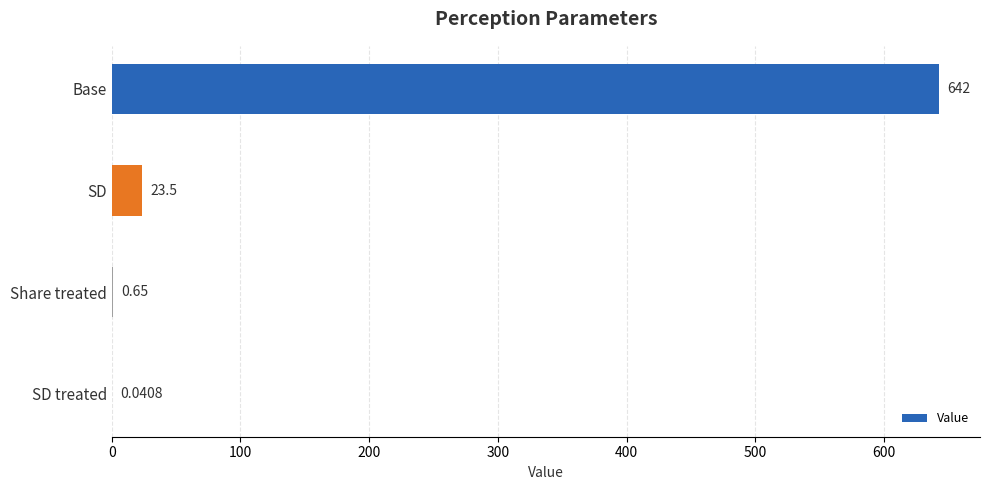

Which label corresponds to the largest value in the chart?

Base